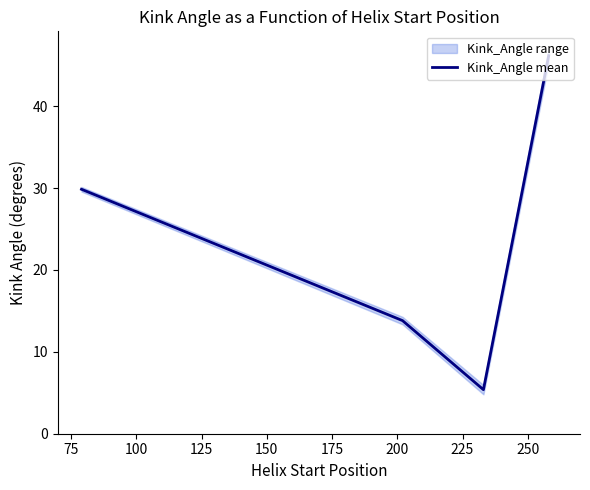

What is the maximum value for Kink_Angle mean?

46.2